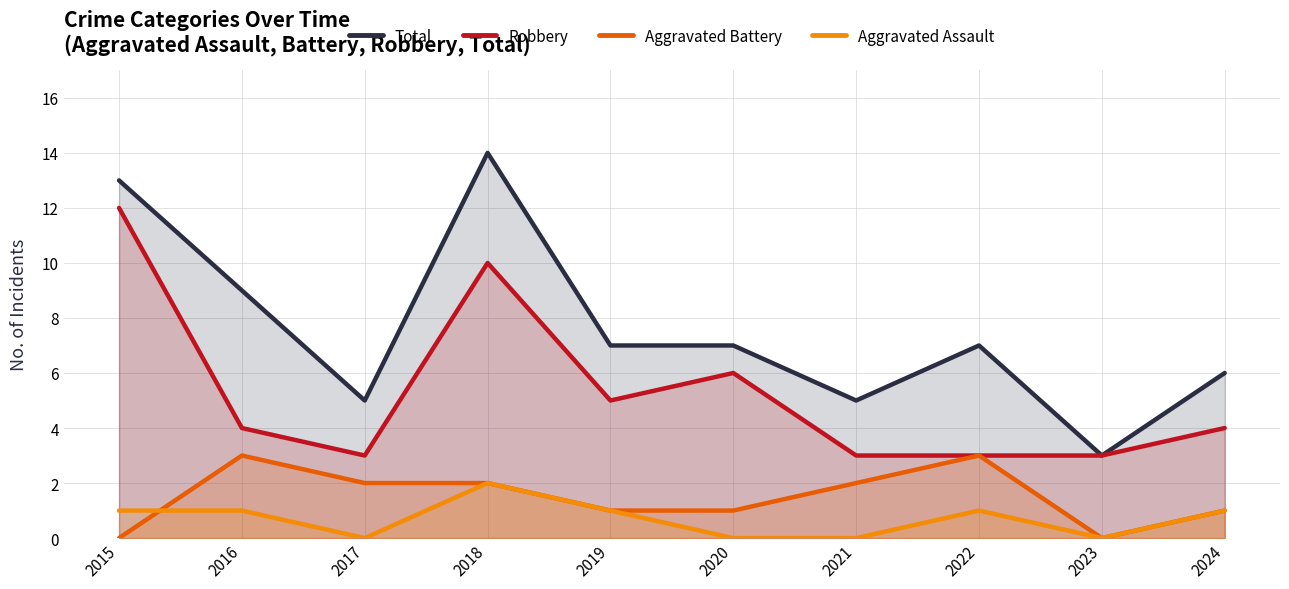

Which series has the largest total across all categories?

Total